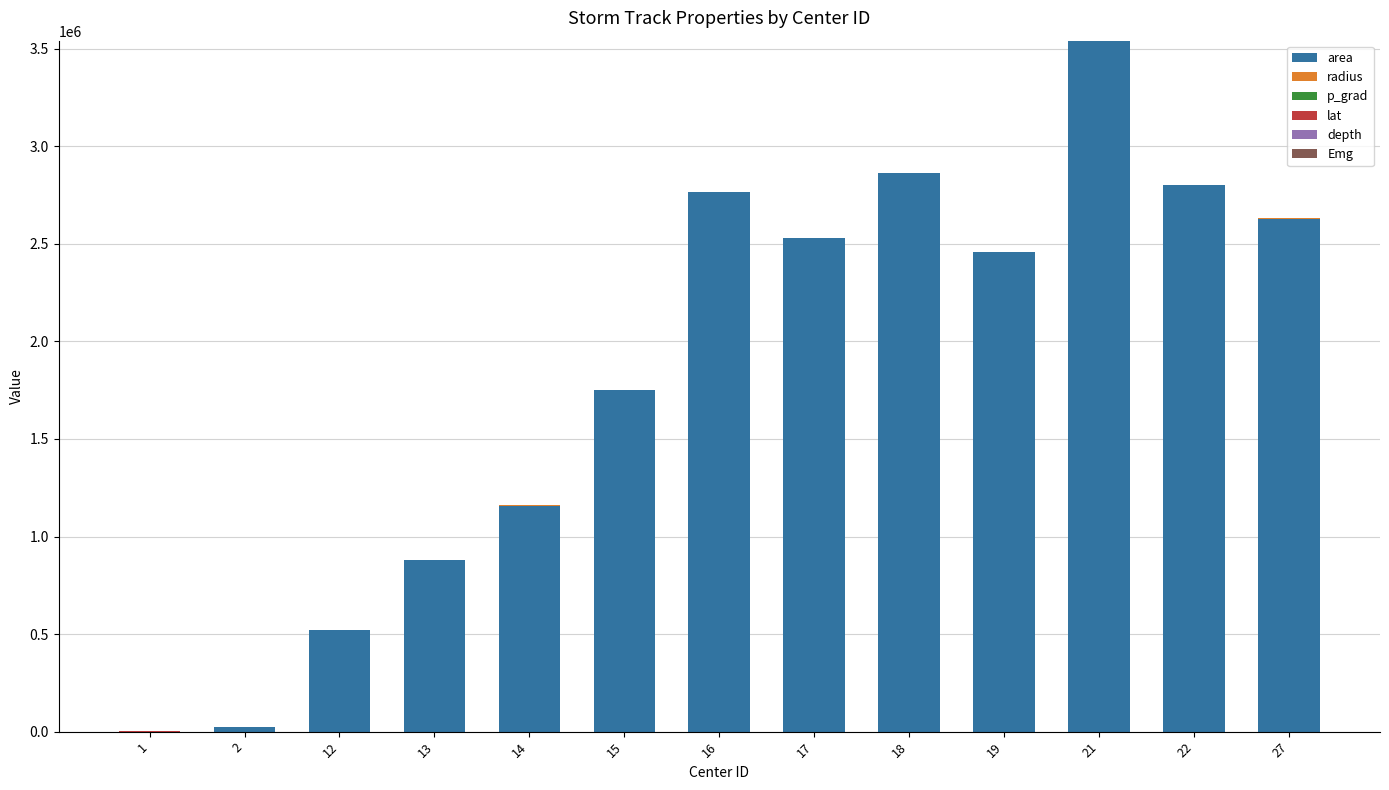

Which series has the largest range (max minus min)?

area